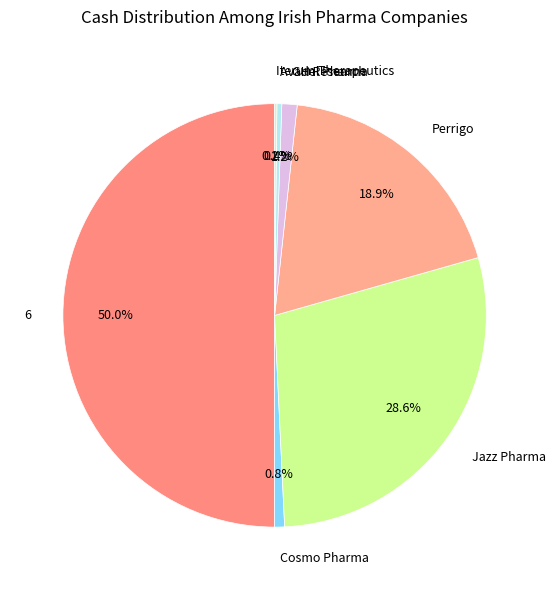

Is the sum of Jazz Pharma and GH Research greater than half?

No